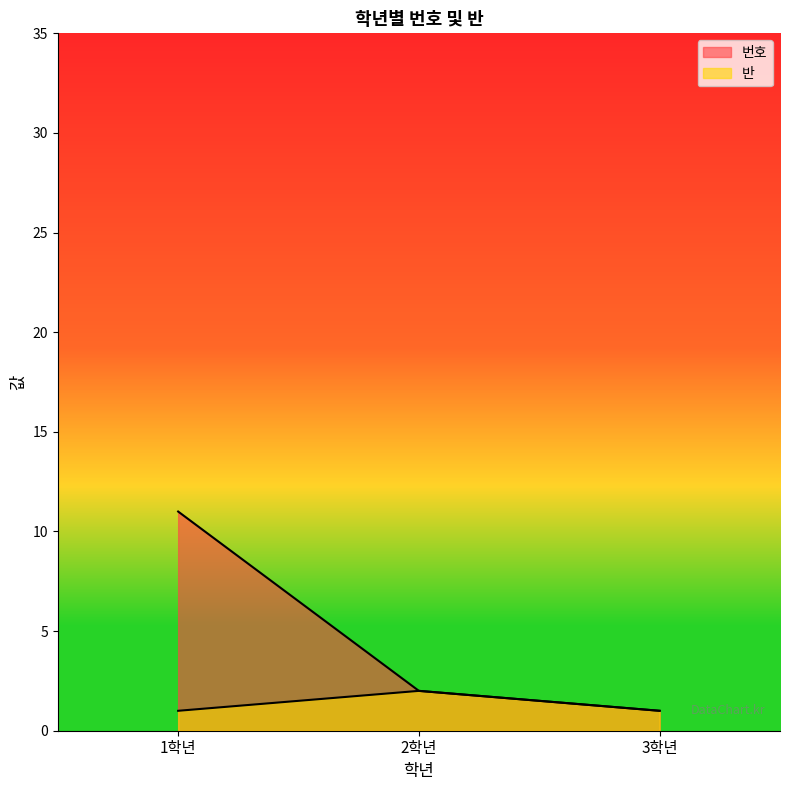

Rank the categories by 반 value from highest to lowest.

2학년, 1학년, 3학년